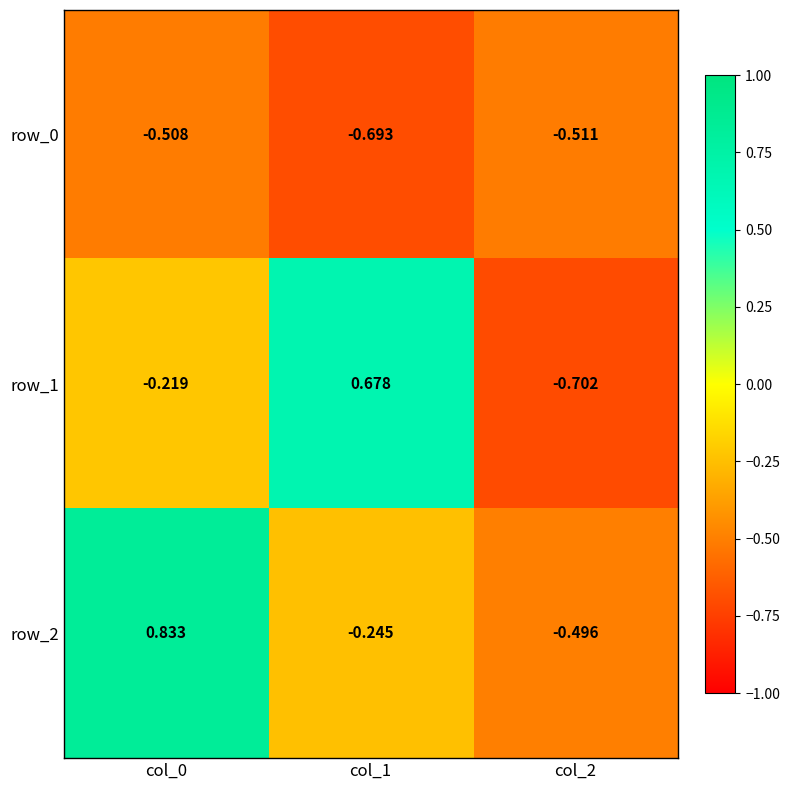

At which label does row_0 reach its minimum?

col_1